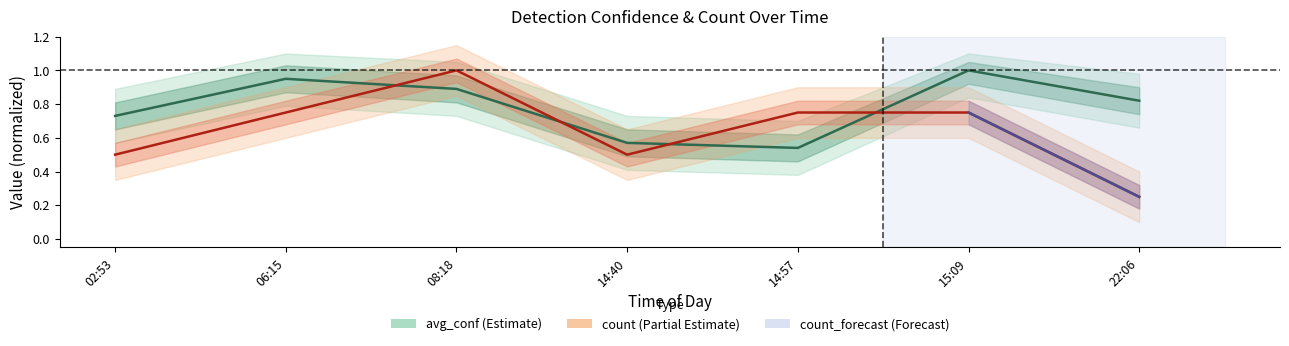

Which series has the widest spread of values?

count